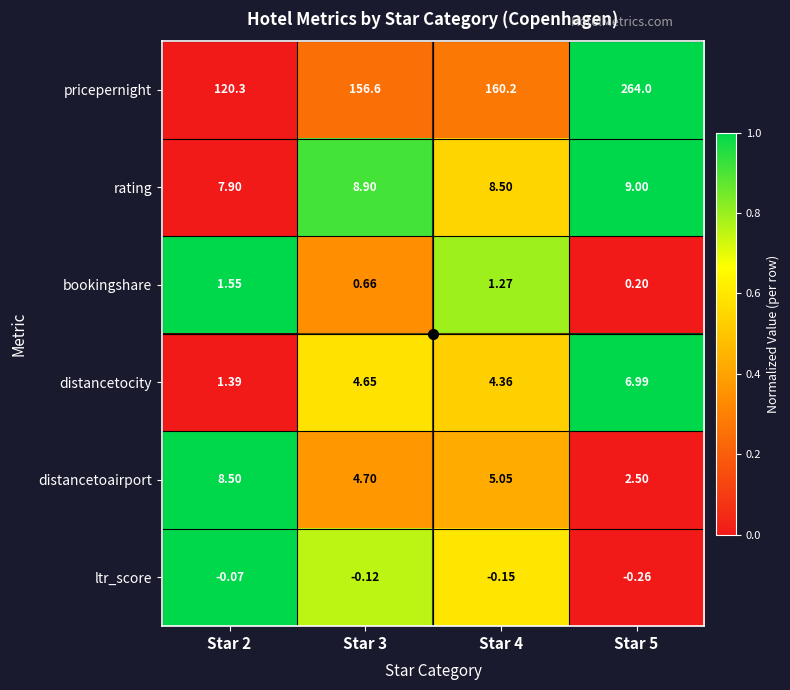

What is the maximum value shown in the chart?

264.0